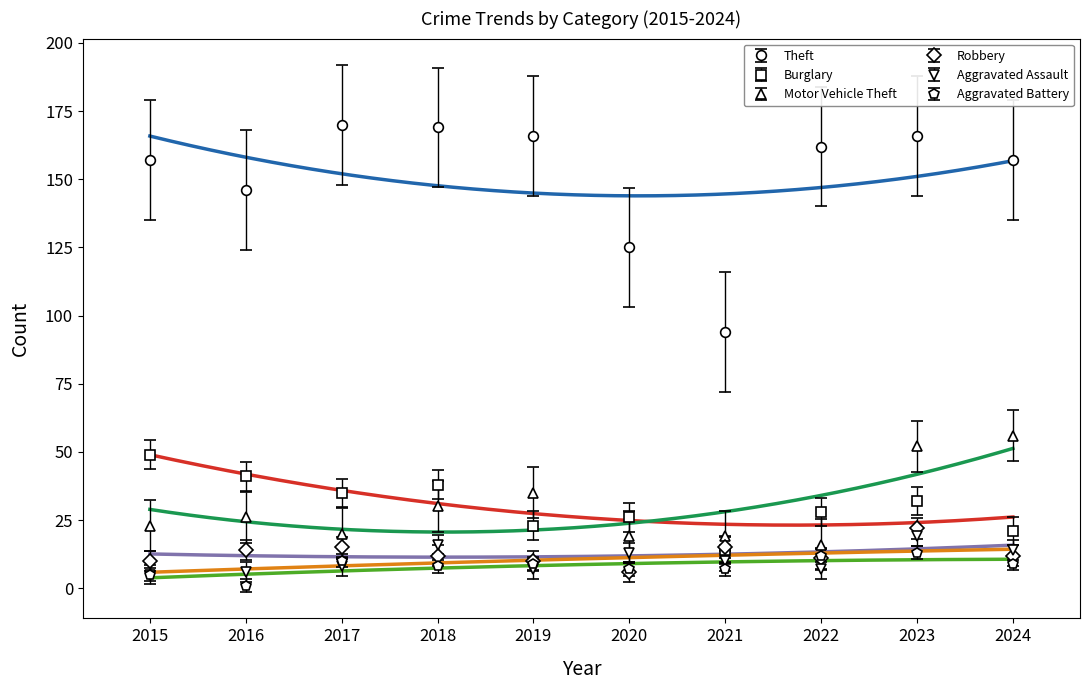

Which has a higher value, 2016 or 2020?

2016